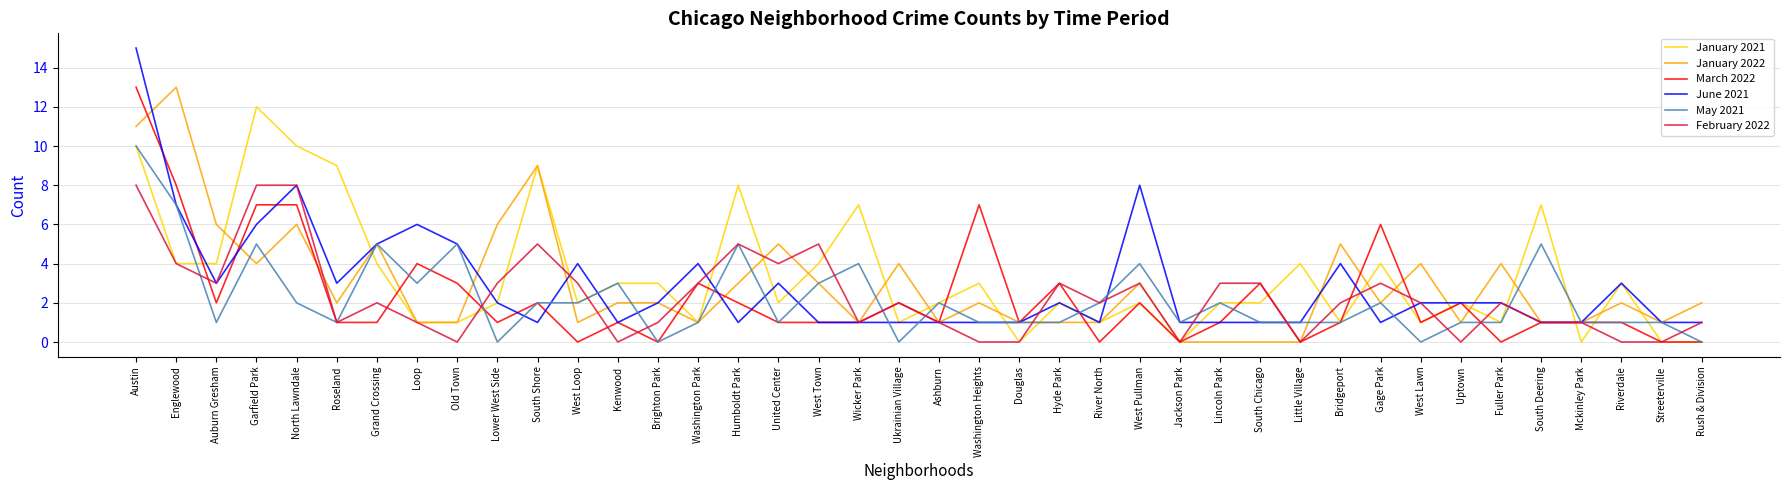

The value of May 2021 at North Lawndale is 2. True or false?

True